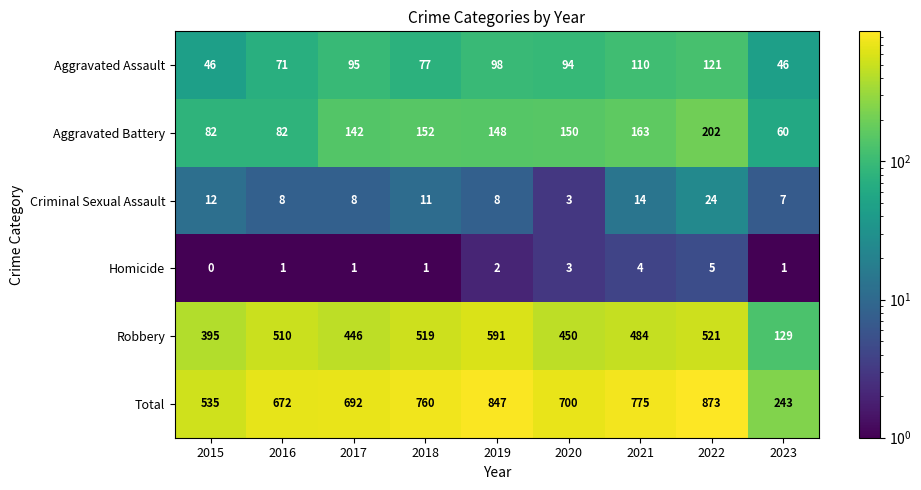

What is the difference between the maximum and second lowest values in the Aggravated Battery series?

120